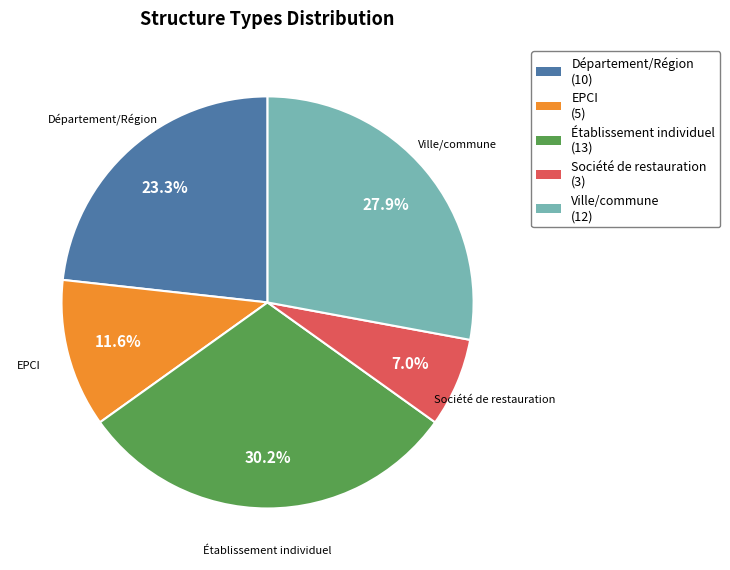

What is the largest slice in the pie chart?

Établissement individuel